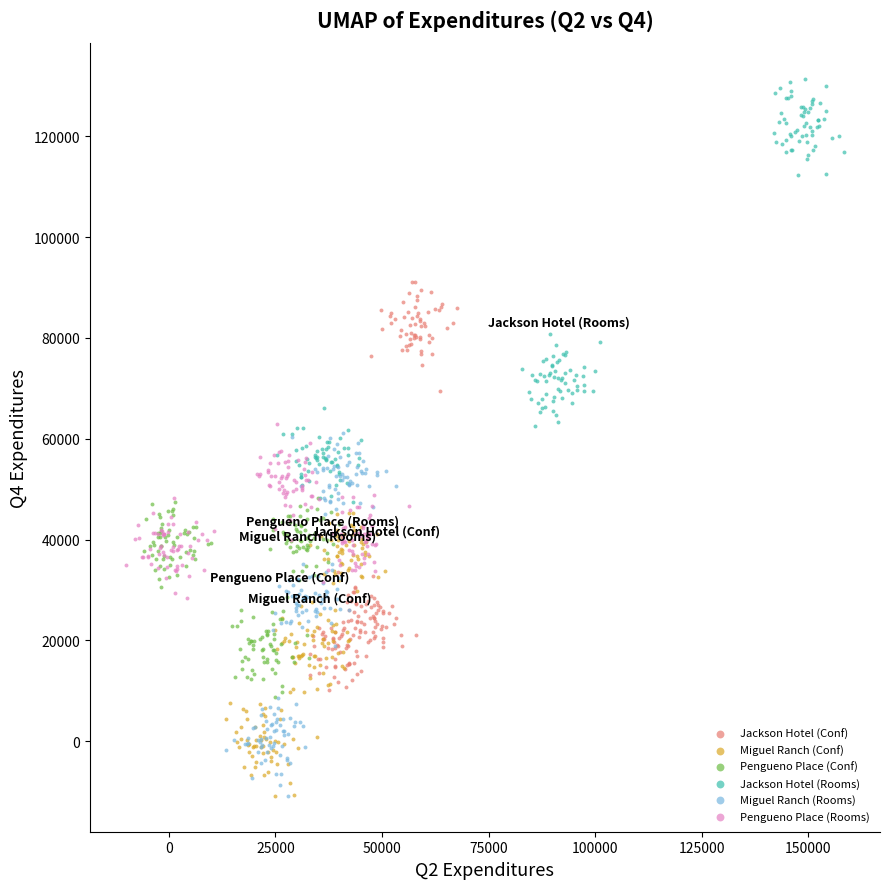

Which series reaches the maximum Y coordinate?

Jackson Hotel (Rooms)